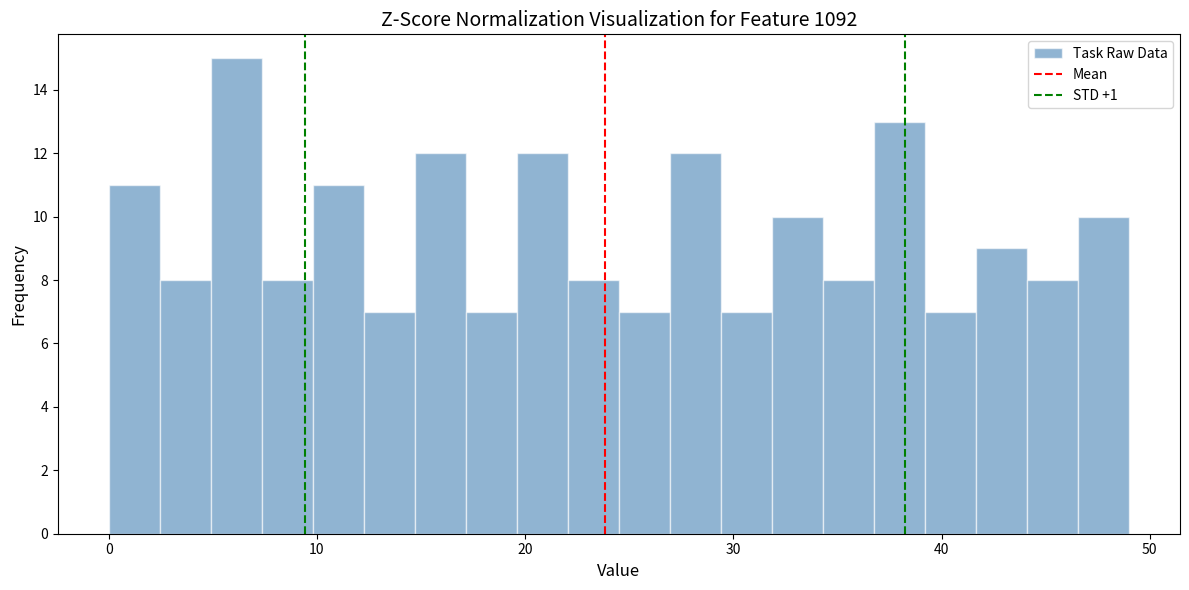

Read against the x-axis, roughly where is the centre of the tallest bar?

6